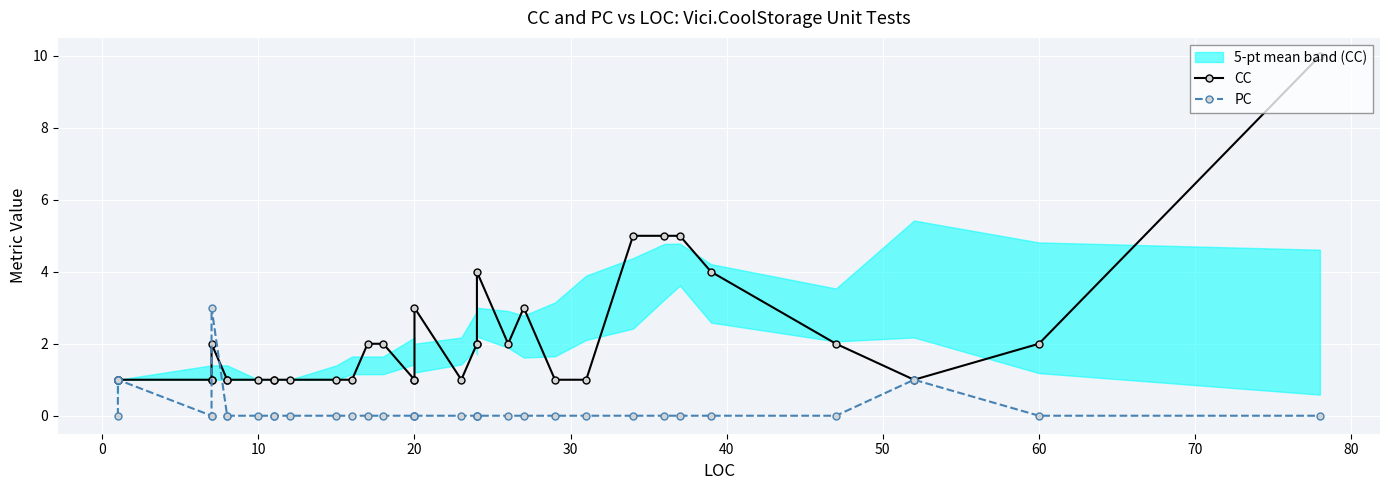

How many intersections are there between PC and CC?

2